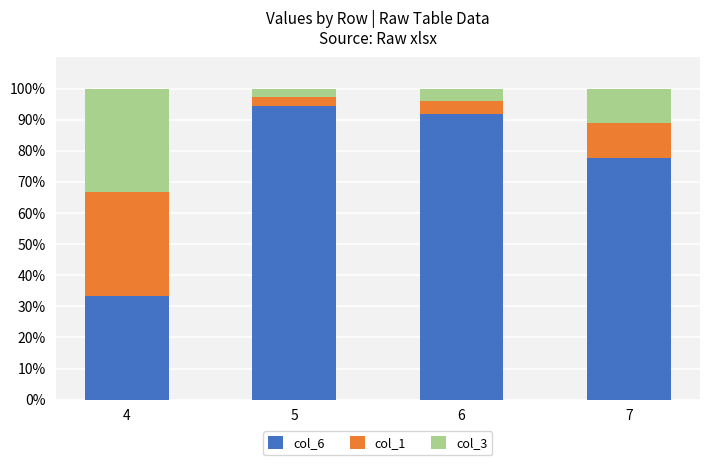

What is the total value across all series at 4?

100.0